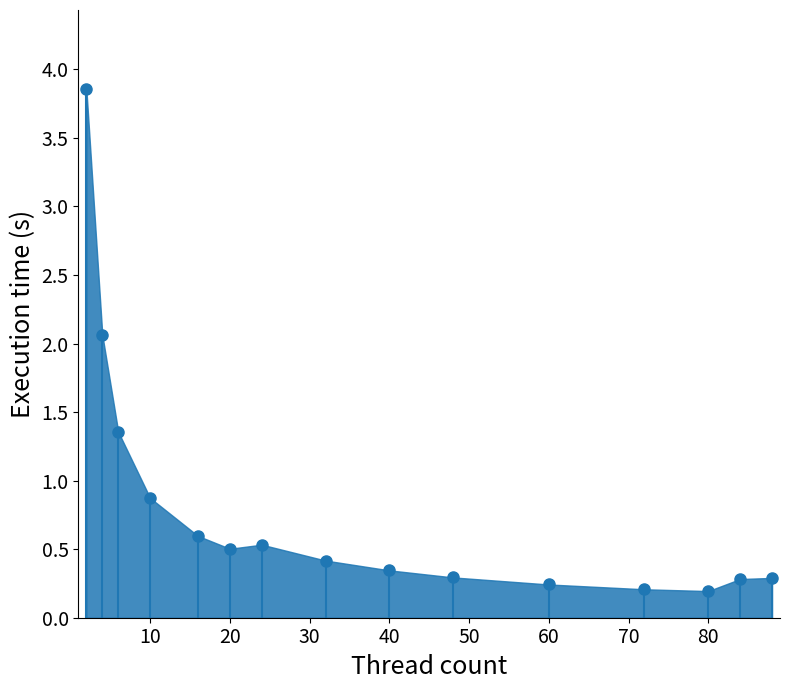

At which category does the chart reach its peak across all series?

2